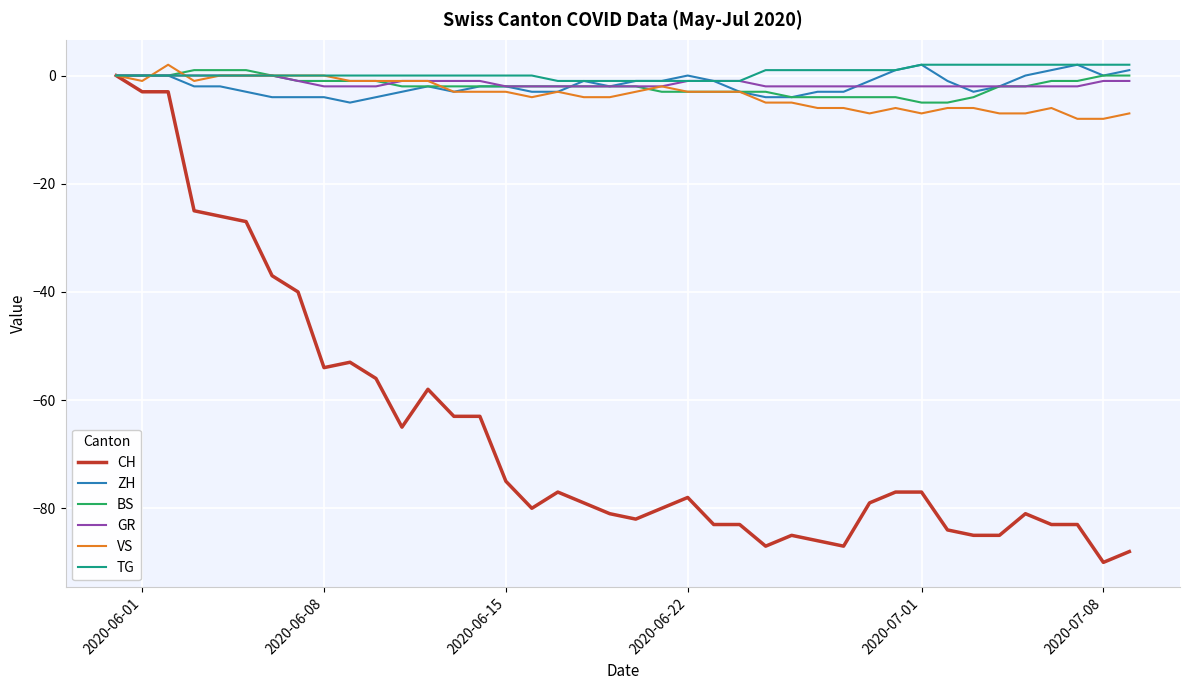

What is the minimum value shown in the chart?

-90